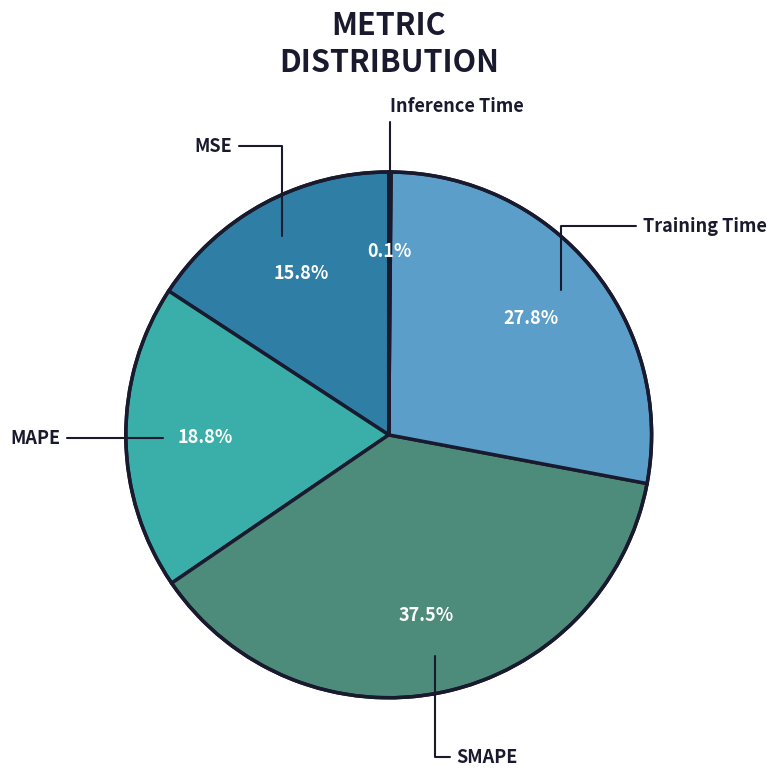

Does any single category account for the majority?

No